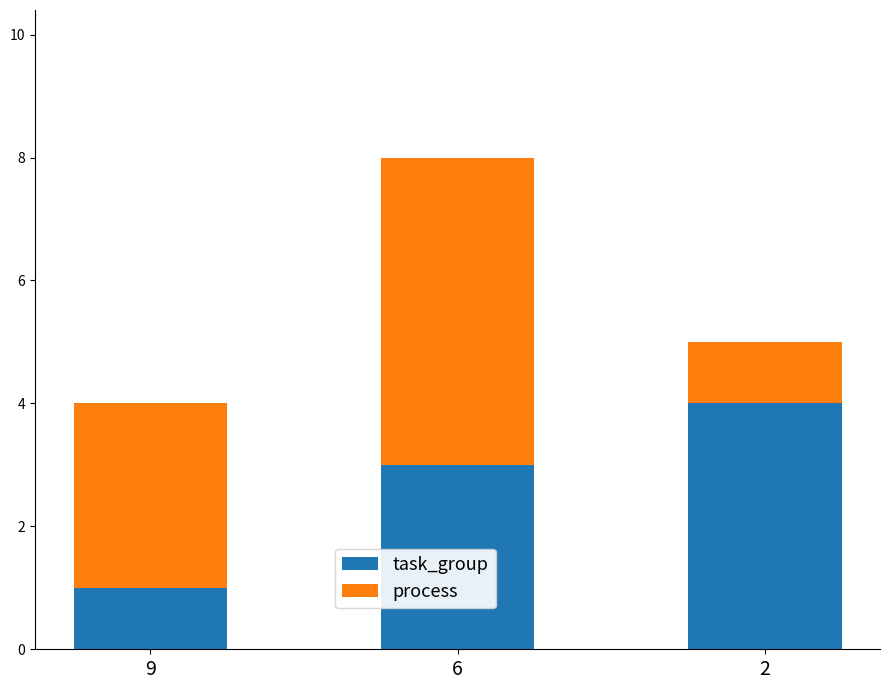

Is it true that task_group equals 4 at 6?

False